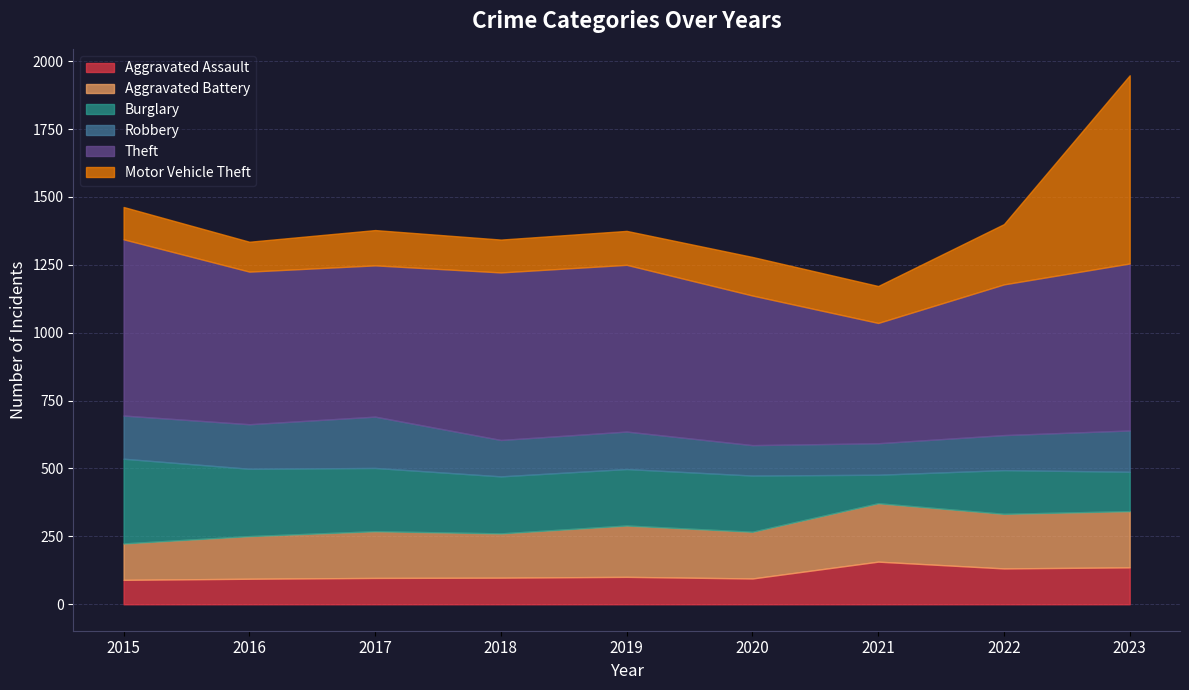

At which label is Robbery closest to 150?

2023